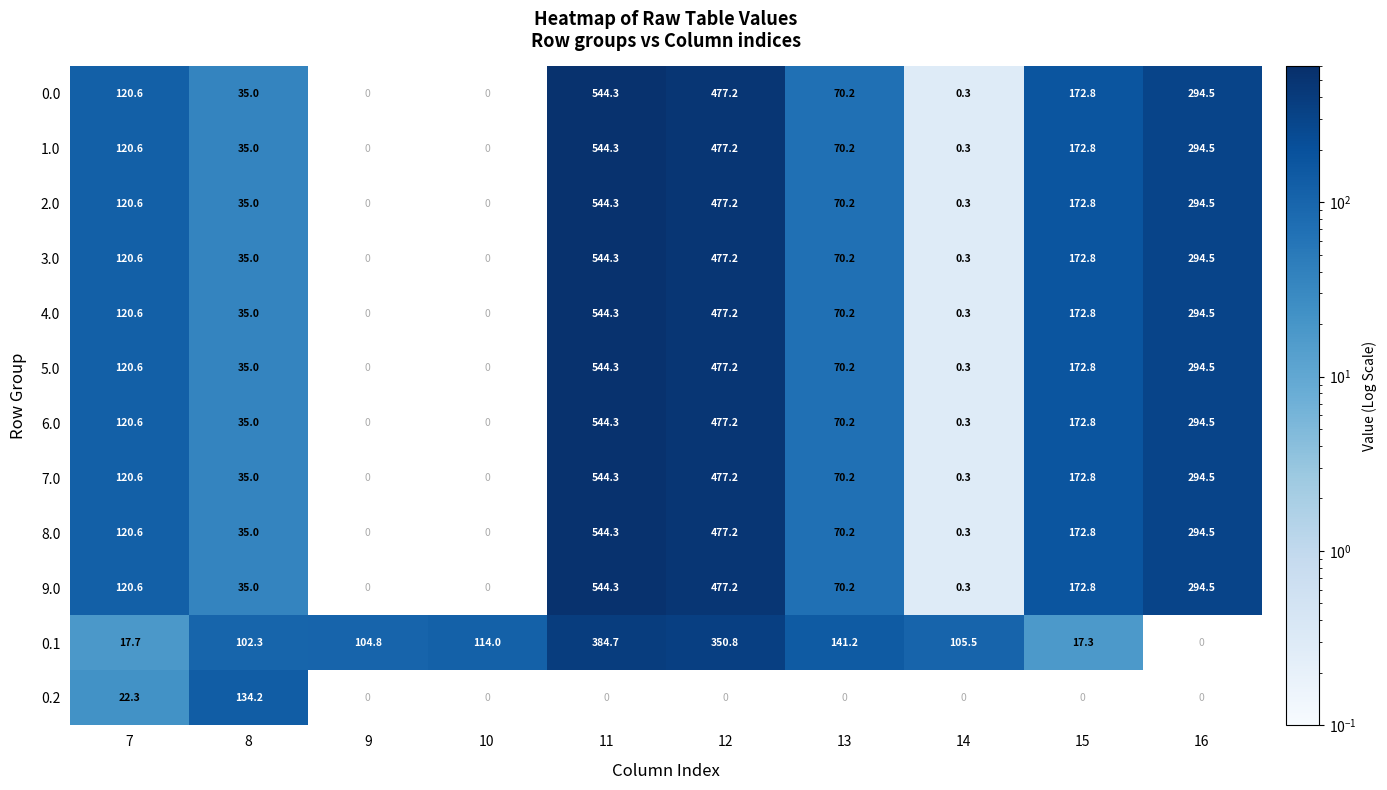

True or false: 1.0 has a value of 108.0 at 16.

False